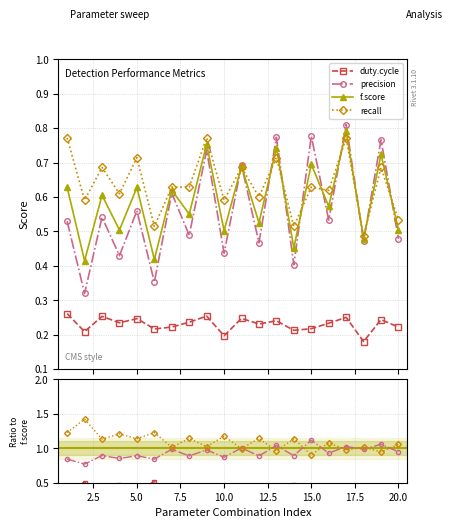

True or false: f.score and precision intersect in this chart.

False